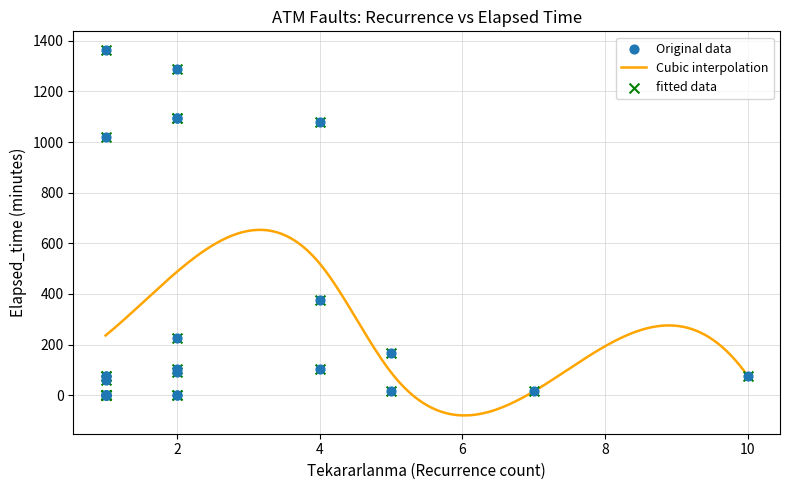

Between 4 and 1, which is larger?

4